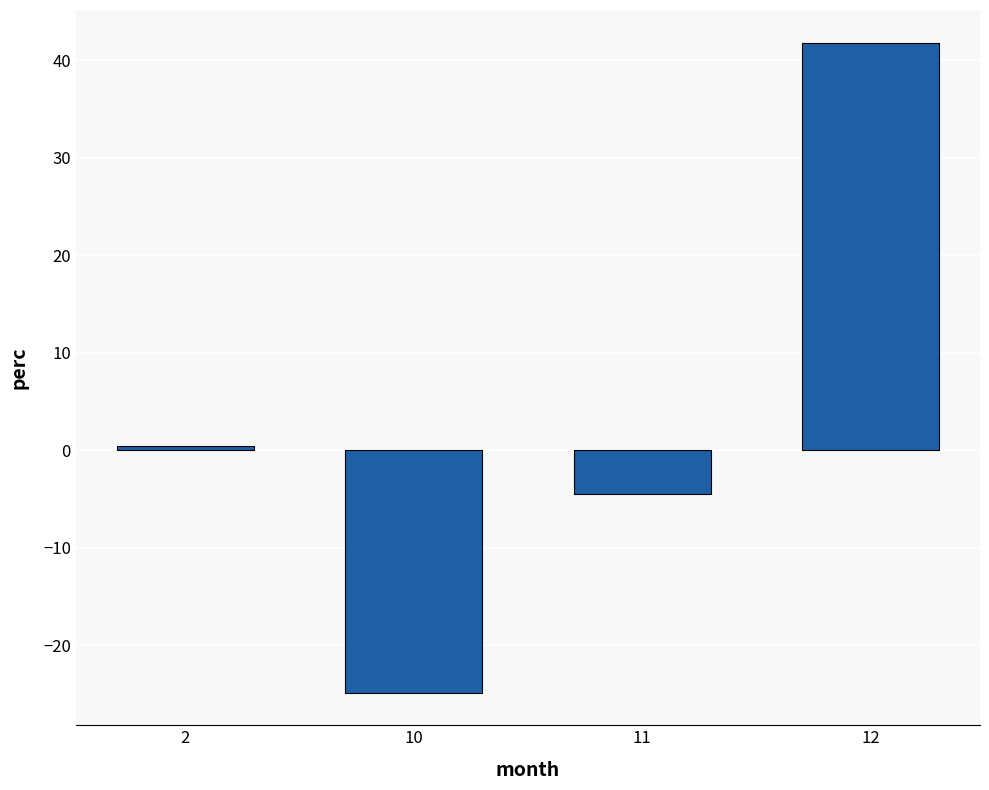

What is the difference between the maximum and minimum values?

66.7